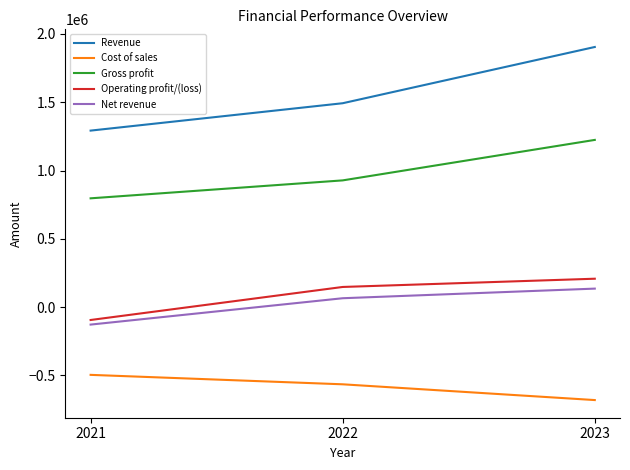

What is the difference between the highest and lowest values at 2022?

2057672